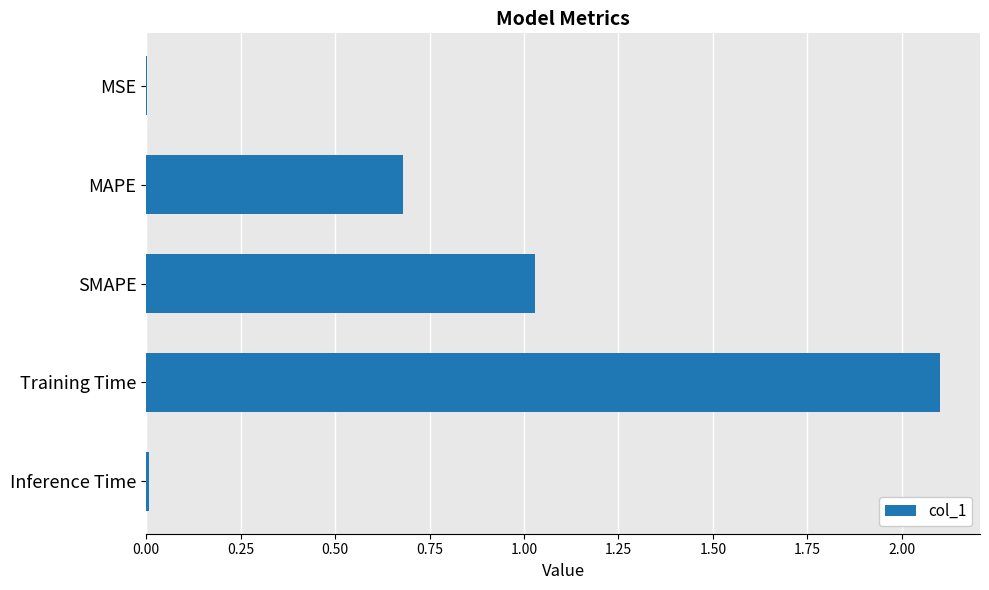

Is it true that the value at Training Time is 0.7?

False